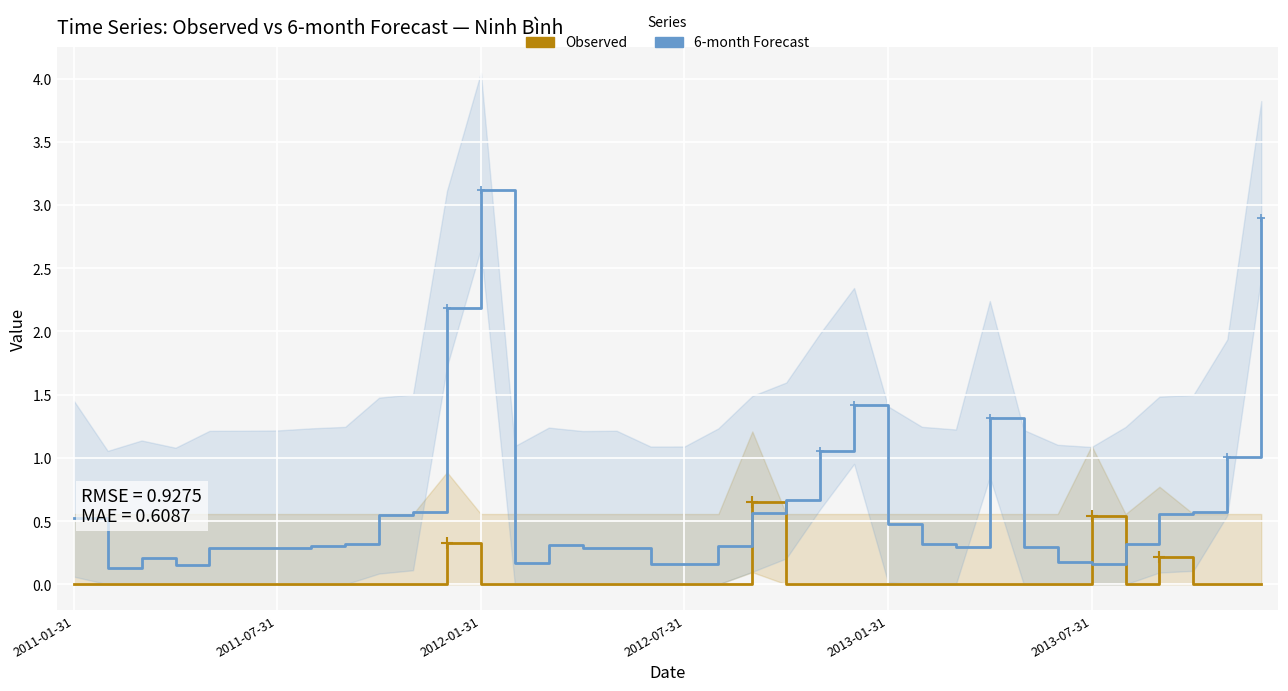

Where is the first local minimum for Observed?

31